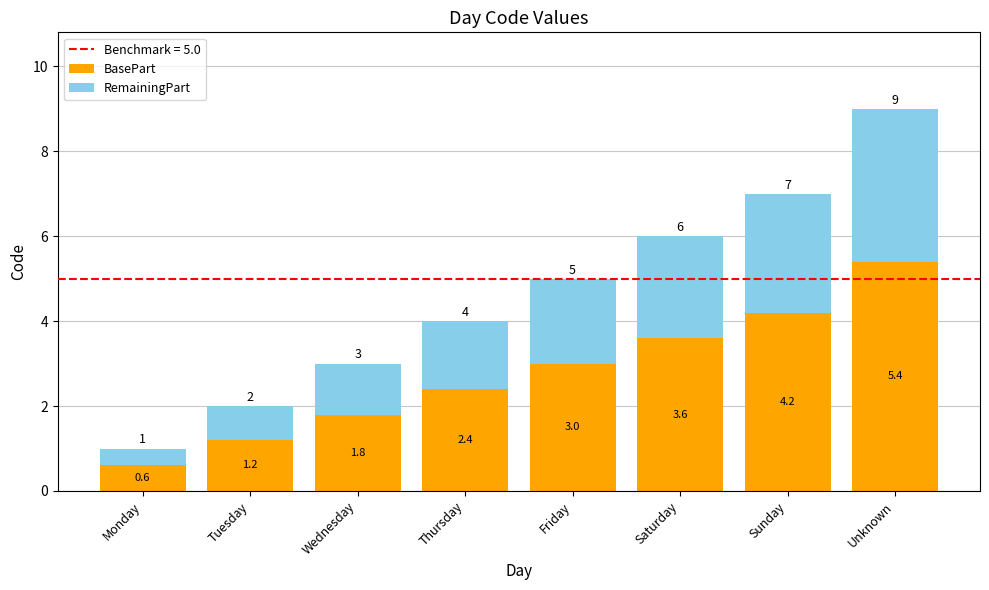

What is the average value of the BasePart series?

2.8